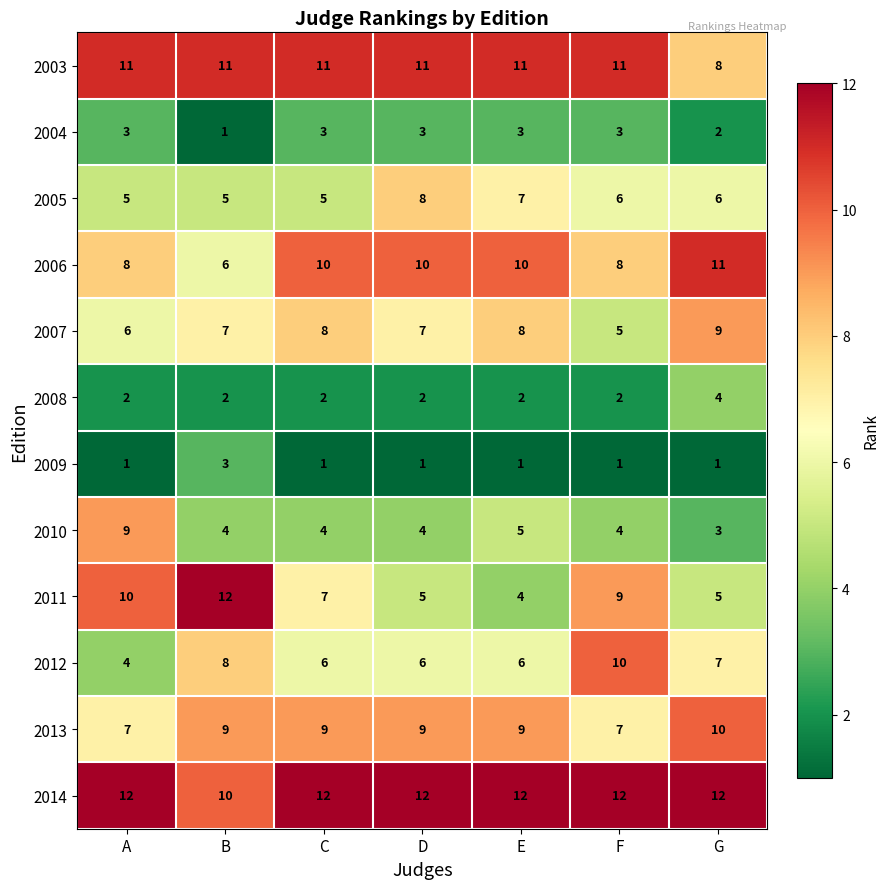

At E, list the series in order from largest to smallest.

2014, 2003, 2006, 2013, 2007, 2005, 2012, 2010, 2011, 2004, 2008, 2009